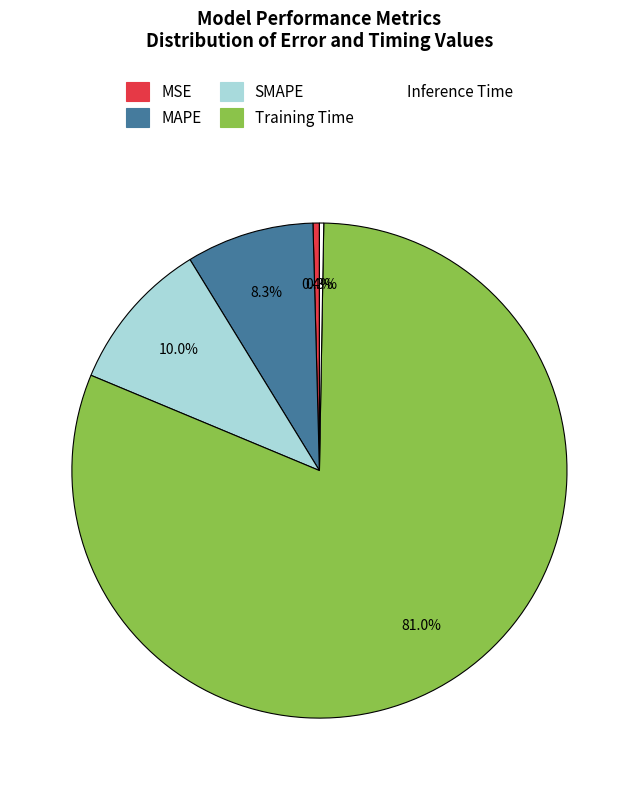

What percentage do MSE and SMAPE together represent?

10.4%